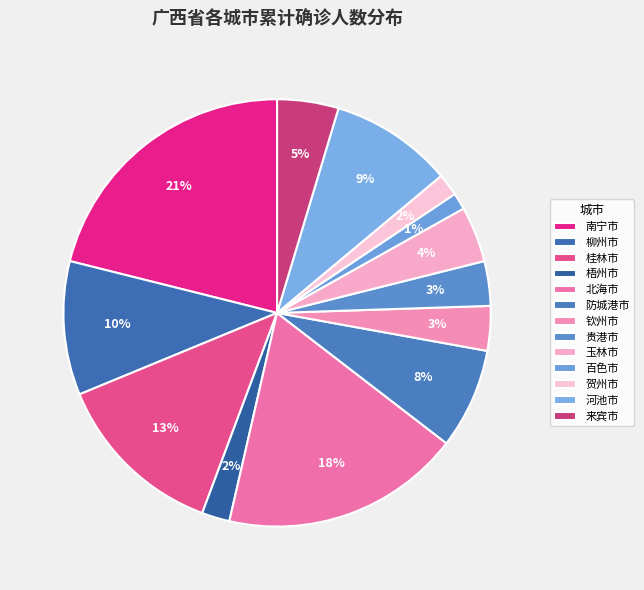

How many slices are in this pie chart?

13